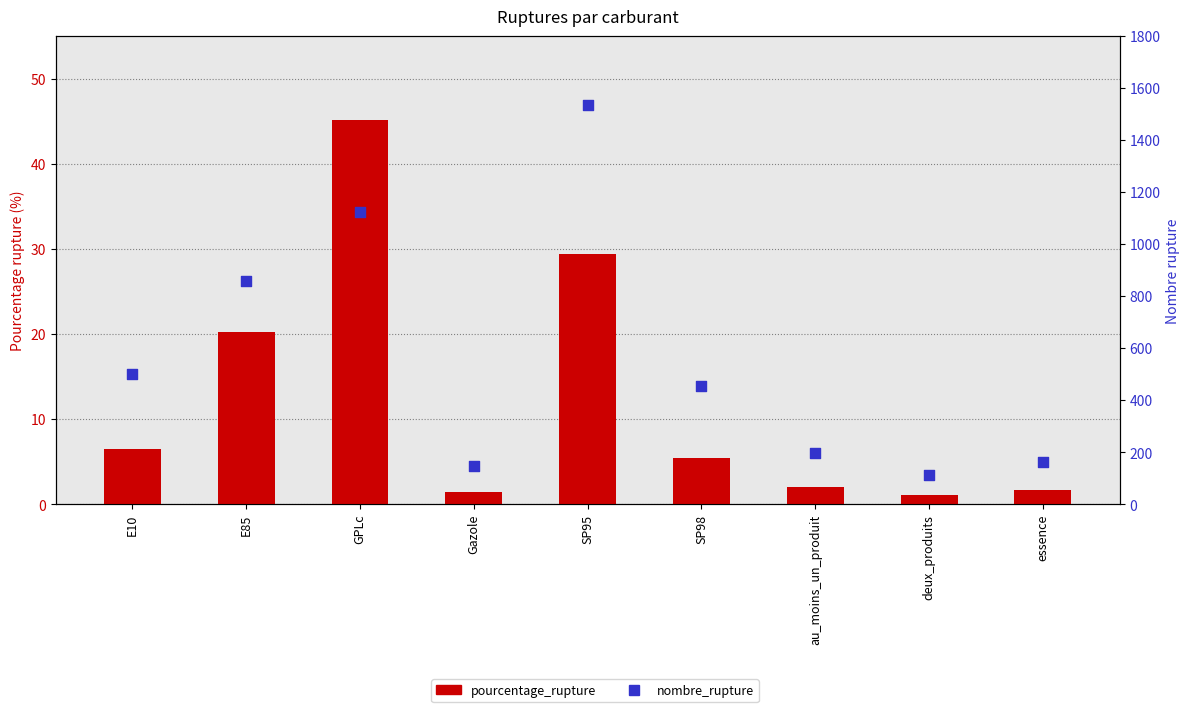

What are all the series names shown in the legend?

pourcentage_rupture, nombre_rupture